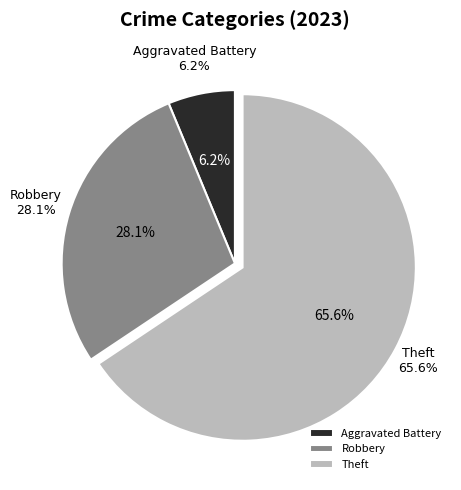

The Aggravated Assault slice represents 0% of the pie. True or false?

True